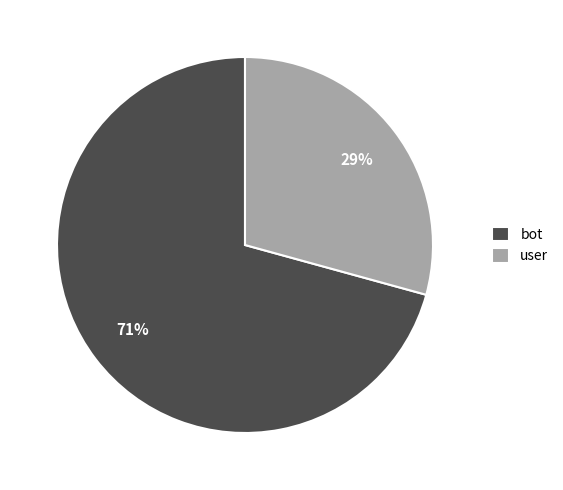

How many segments does this pie chart have?

2